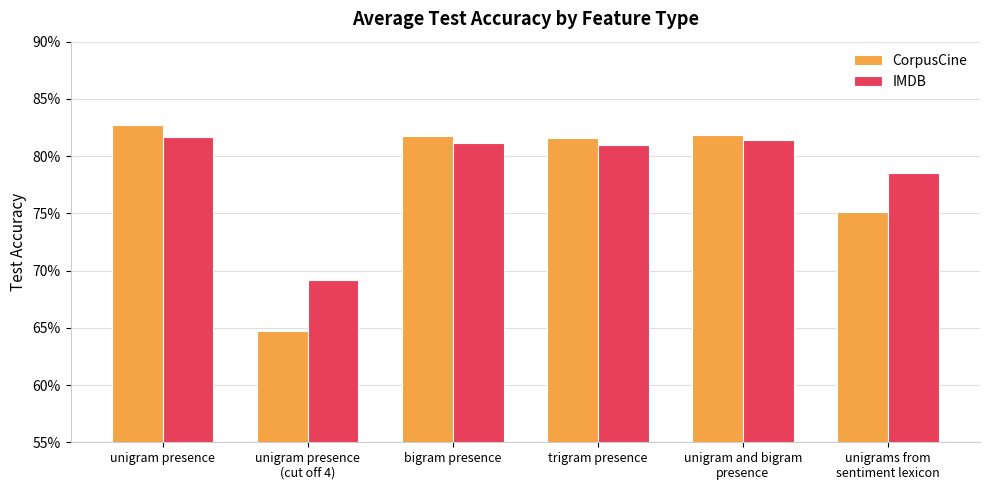

Reading right to left, transcribe all the data shown in this chart.

CorpusCine: 0.8	0.8	0.8	0.8	0.6	0.8
IMDB: 0.8	0.8	0.8	0.8	0.7	0.8